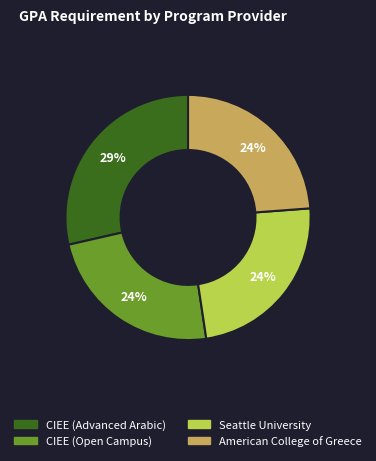

Combined, do CIEE (Open Campus) and American College of Greece account for over 50%?

No